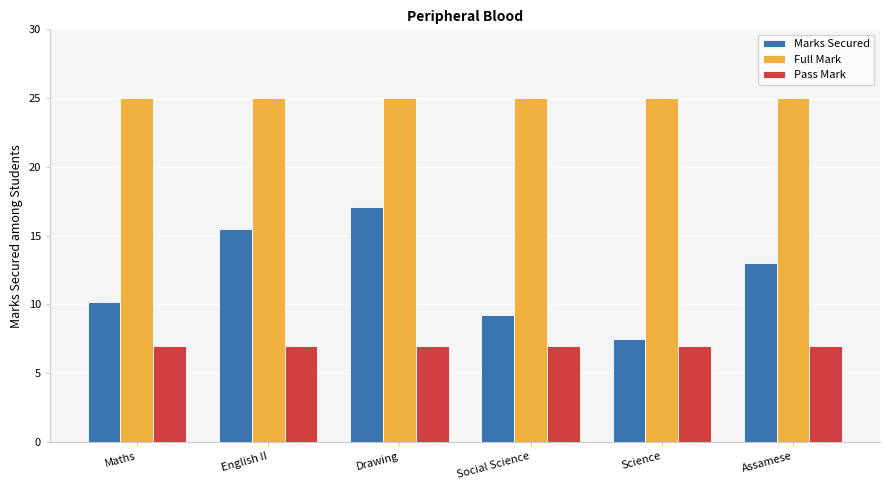

How many groups of bars are there?

6